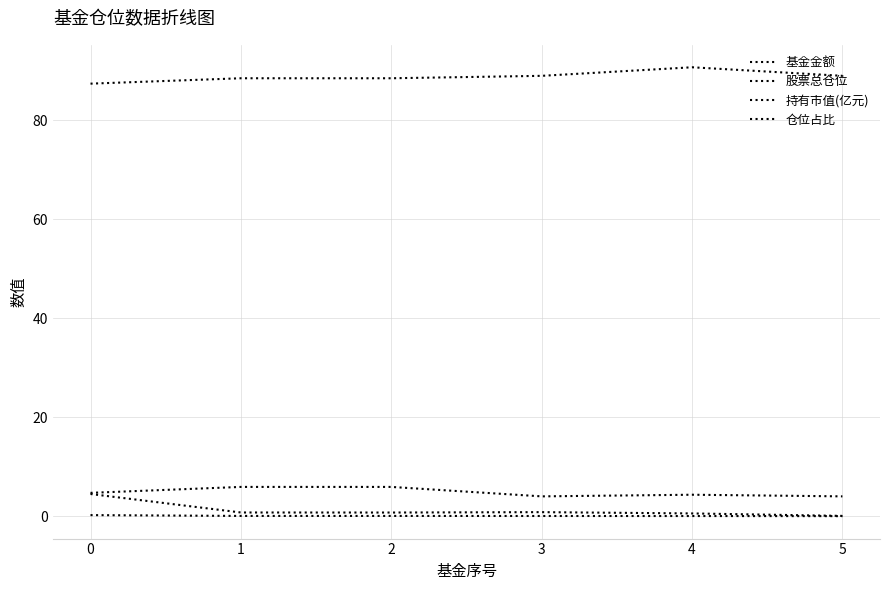

What is the sum of all 持有市值(亿元) values?

0.4